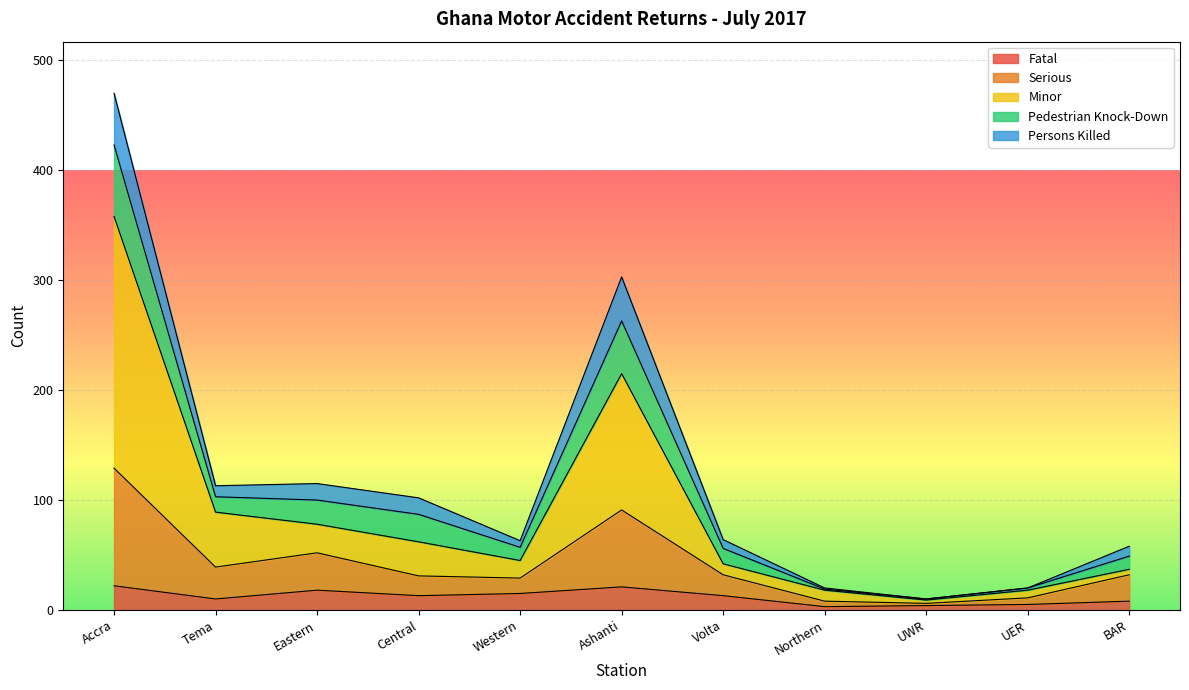

At which category is the sum across all series the highest?

Accra